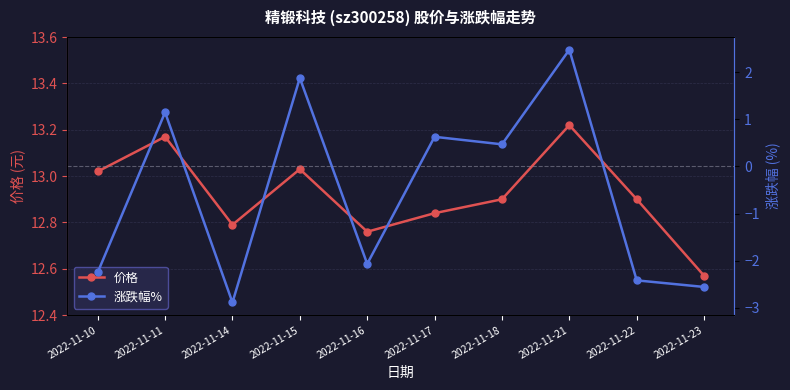

Reading right to left, what are all the values shown in this chart?

价格: 2022-11-23=12.6	2022-11-22=12.9	2022-11-21=13.2	2022-11-18=12.9	2022-11-17=12.8	2022-11-16=12.8	2022-11-15=13.0	2022-11-14=12.8	2022-11-11=13.2	2022-11-10=13.0
涨跌幅%: 2022-11-23=-2.6	2022-11-22=-2.4	2022-11-21=2.5	2022-11-18=0.5	2022-11-17=0.6	2022-11-16=-2.1	2022-11-15=1.9	2022-11-14=-2.9	2022-11-11=1.1	2022-11-10=-2.2